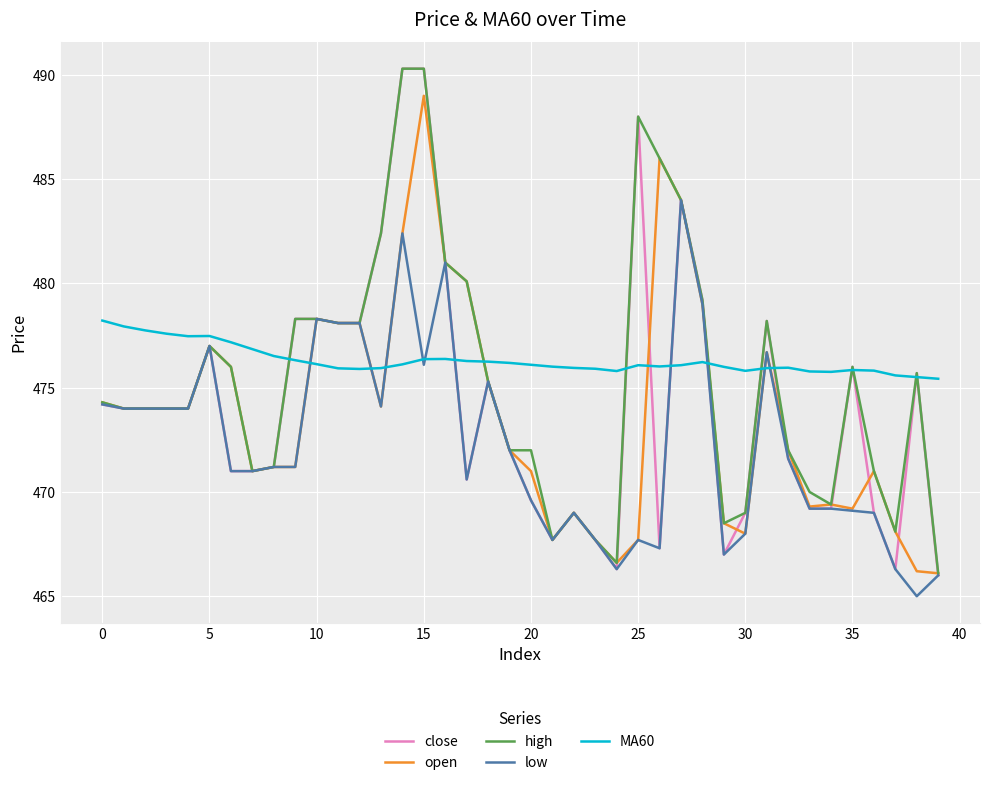

Which series has the widest spread of values?

close